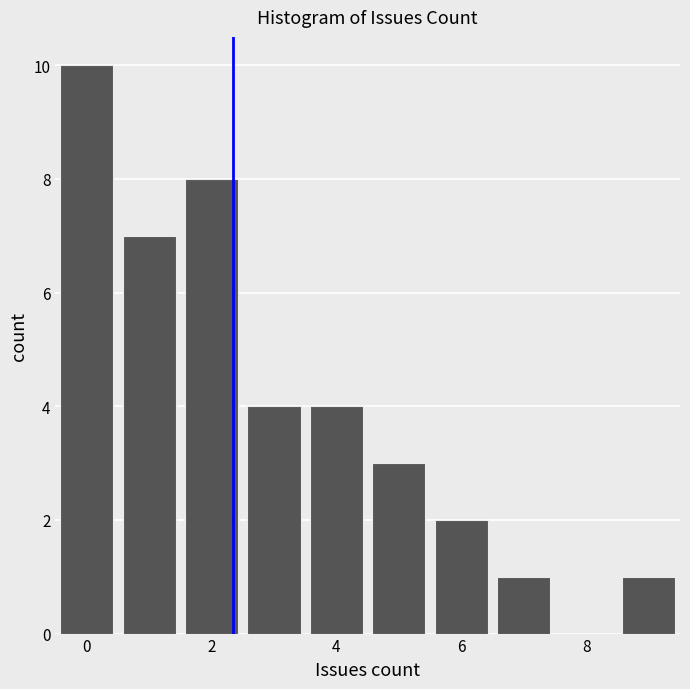

Reading left to right, transcribe this chart: for each bar, give the range it covers on the x-axis and its height. Neither the bar edges nor the heights are printed on the chart, so give them approximately, as read against the axes.

-0.5 to 0.5: 10
0.5 to 1.5: 7
1.5 to 2.5: 8
2.5 to 3.5: 4
3.5 to 4.5: 4
4.5 to 5.5: 3
5.5 to 6.5: 2
6.5 to 7.5: 1
7.5 to 8.5: 0
8.5 to 9.5: 1